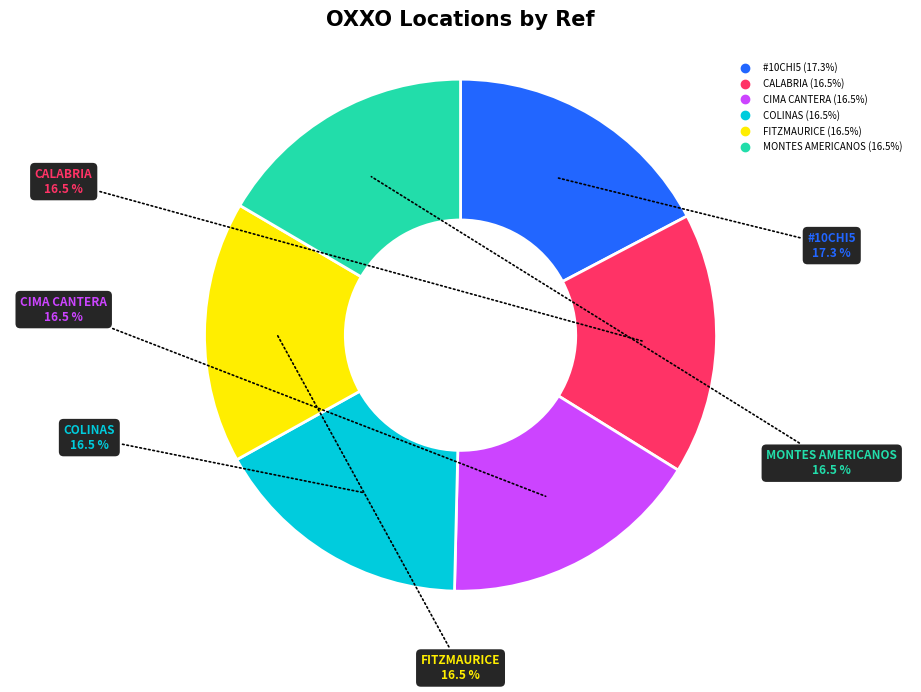

To the nearest percent, what is the average slice percentage?

17%